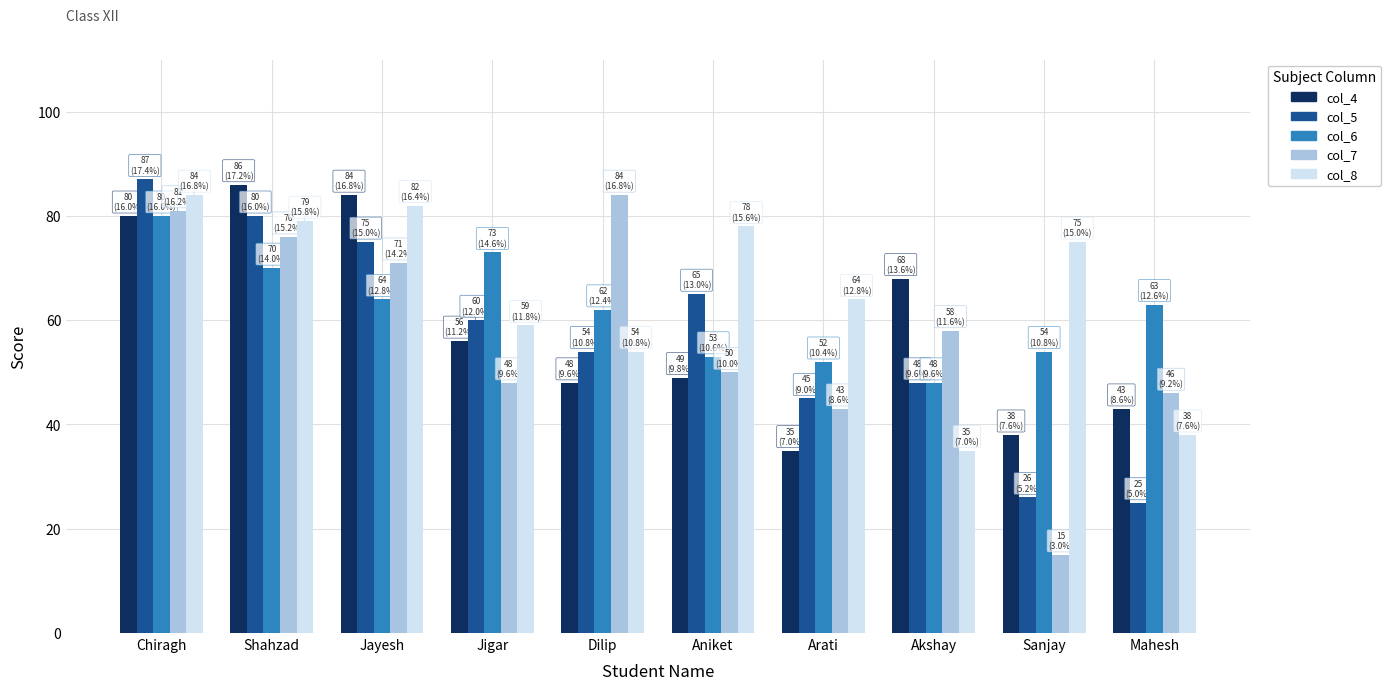

What value does the col_8 series have at Jigar?

59